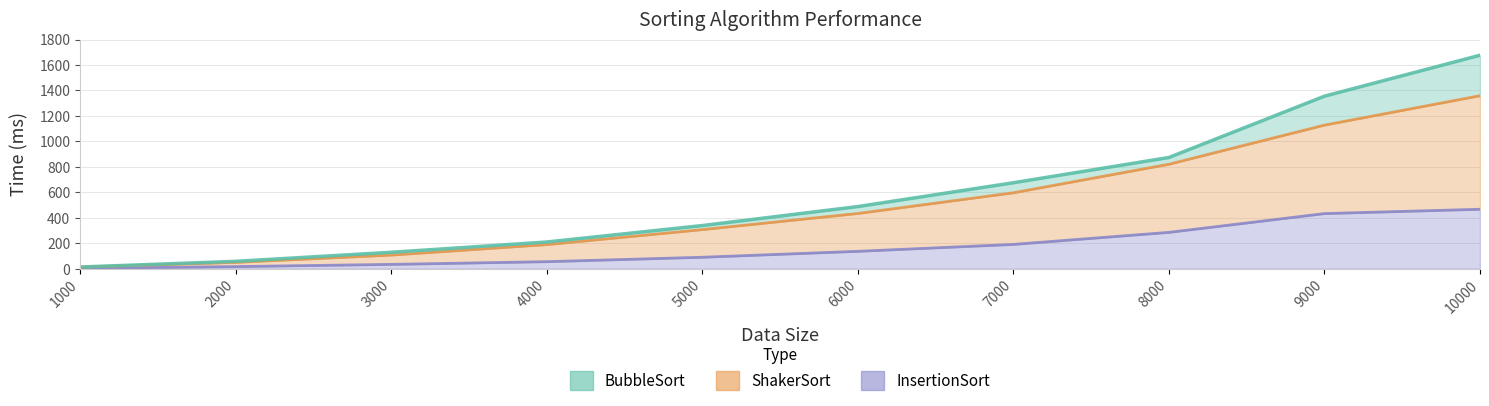

Which has a higher value, 9000 or 4000?

9000